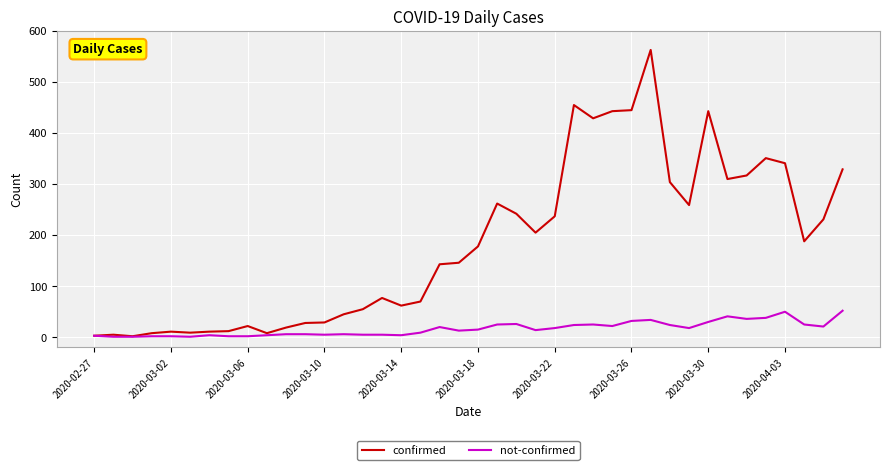

List the series in order of their overall mean, highest first.

confirmed, not-confirmed